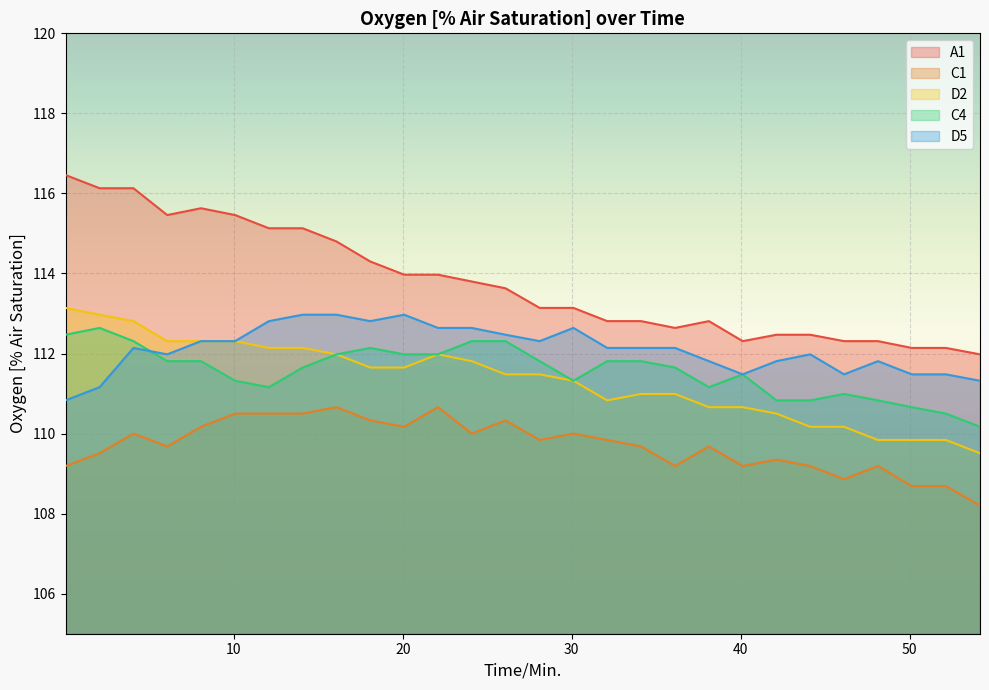

What position from the right is 52.15?

2